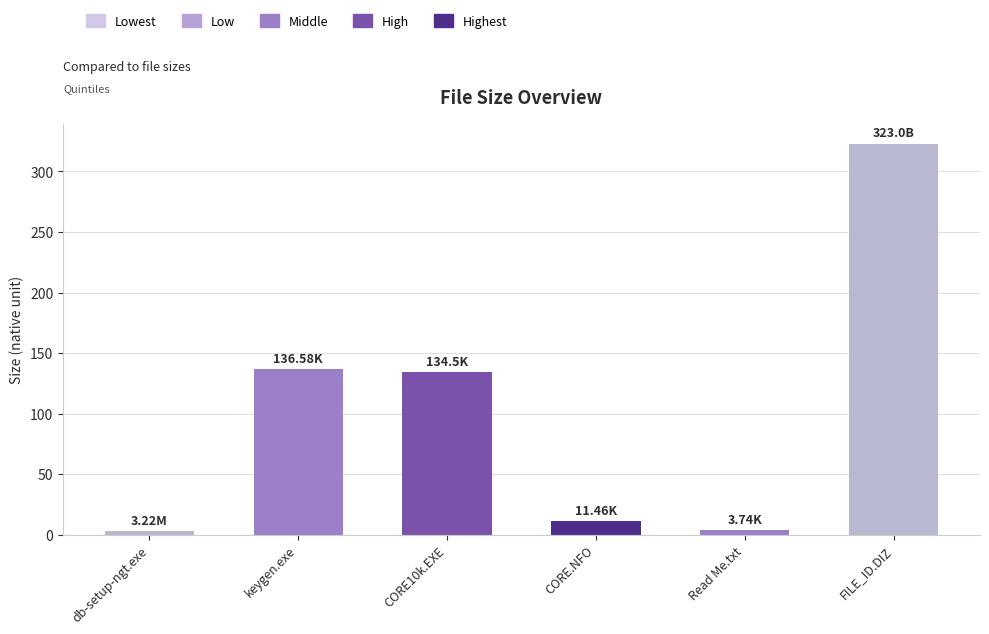

What is the average value?

102.1